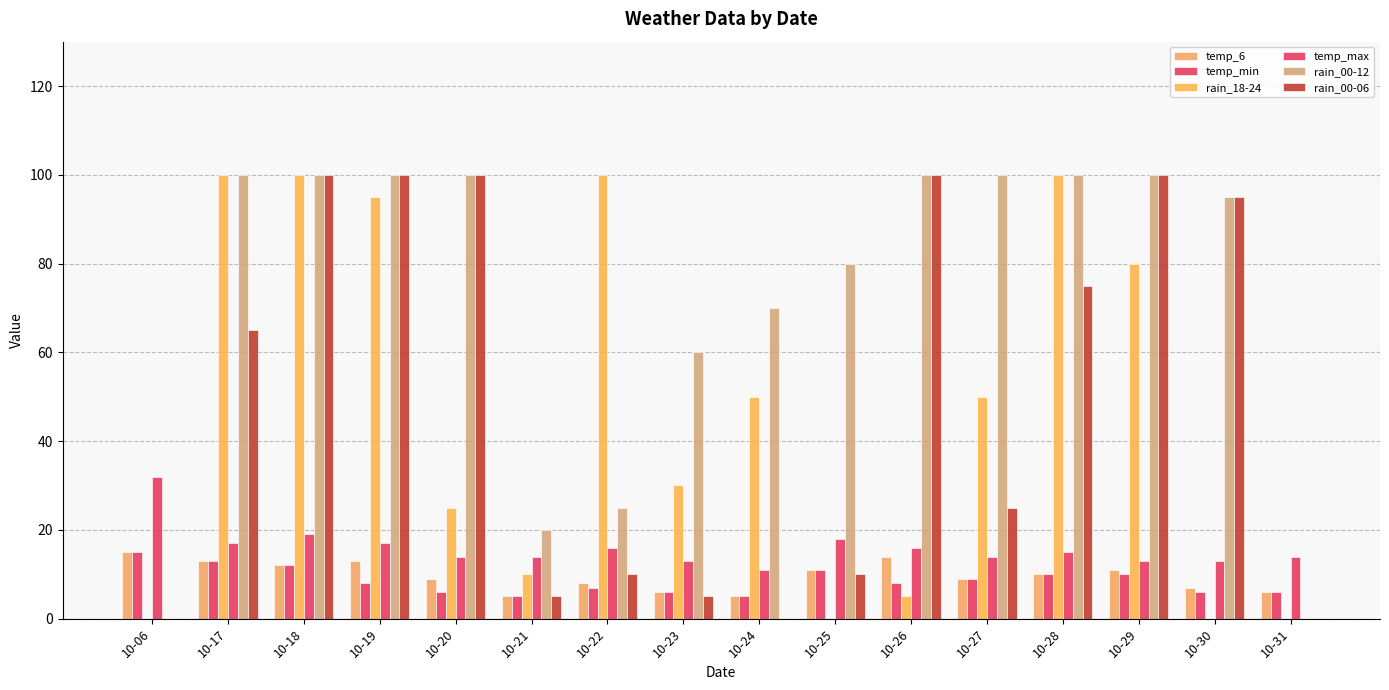

Which category has the lowest value in the rain_00-12 series?

10-06